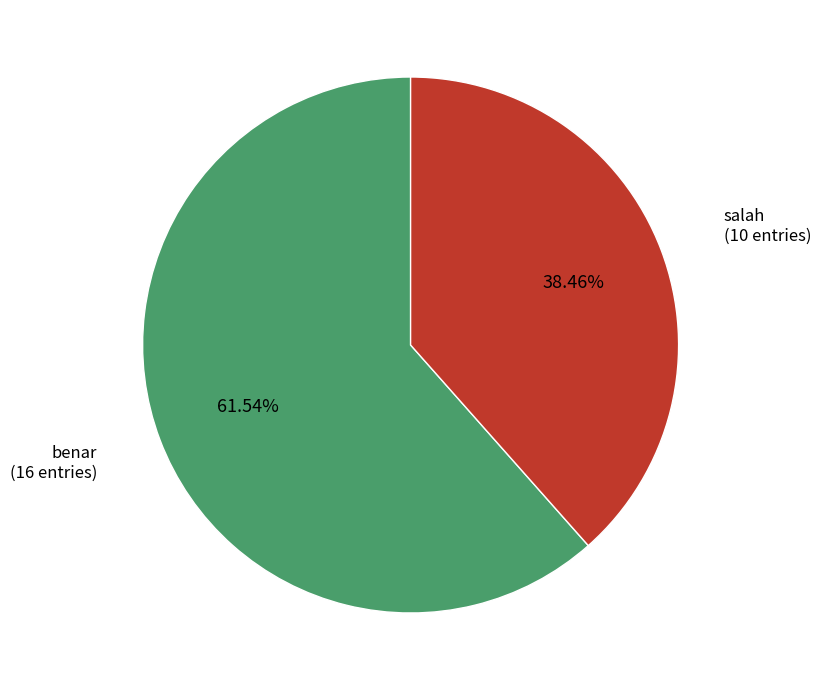

Does any single category account for the majority?

Yes